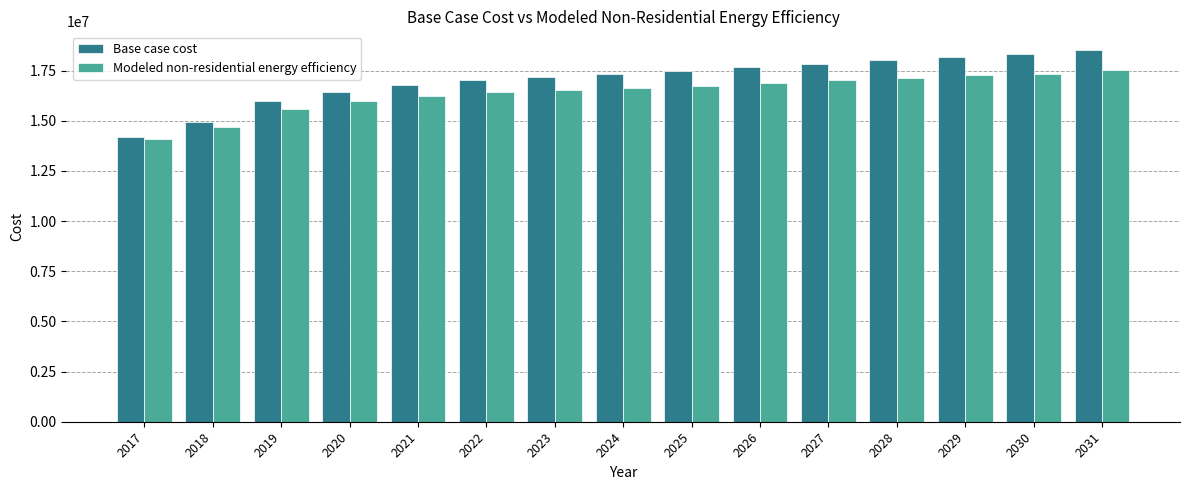

What is the total value across all series at 2026?

34597760.2